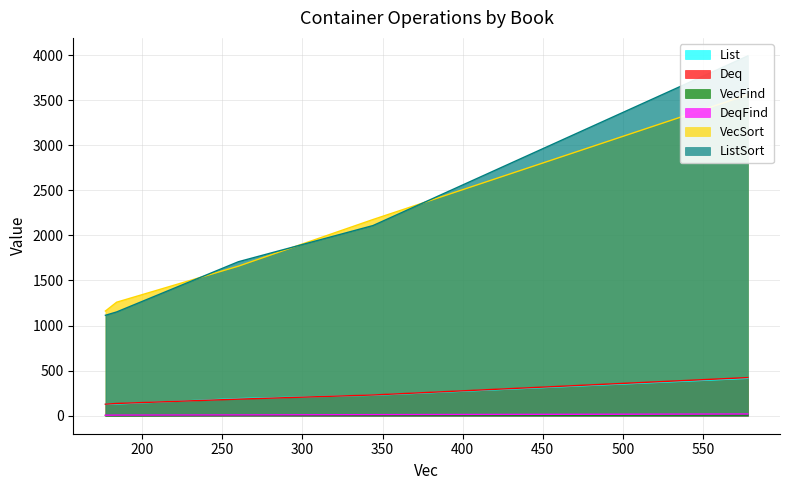

Is it true that Deq equals 128 at Peter Pan?

True